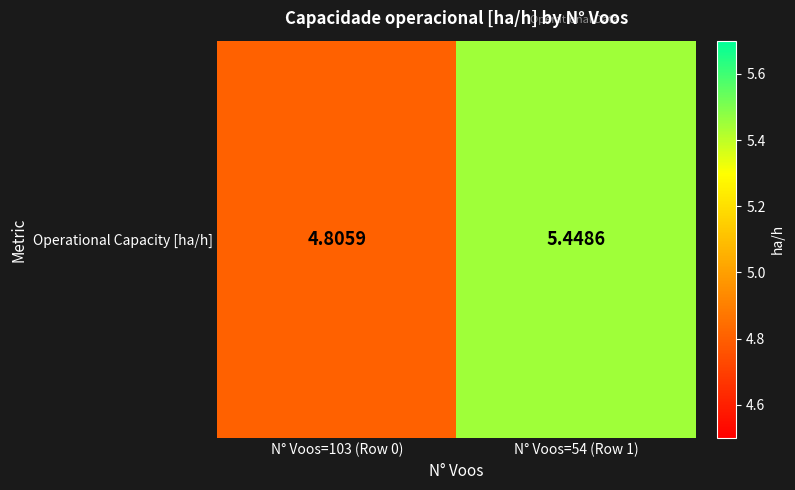

True or false: the data shows 4.8 at N° Voos=103 (Row 0).

True